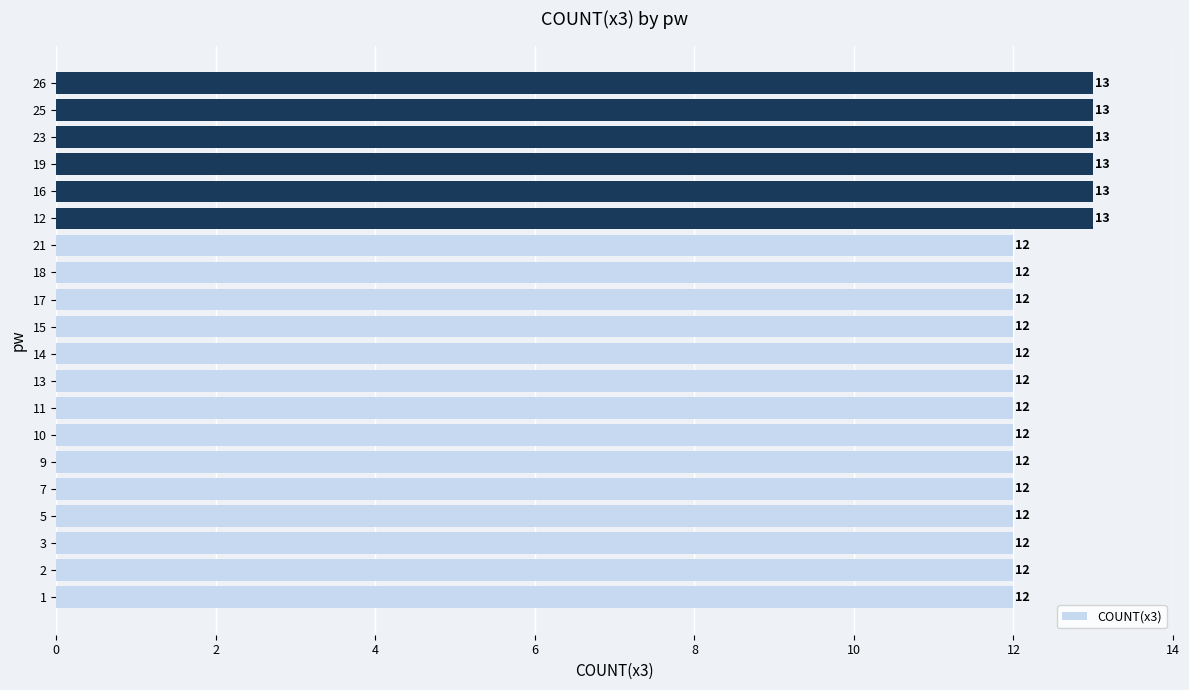

Is it true that the value at 11 is 12?

True